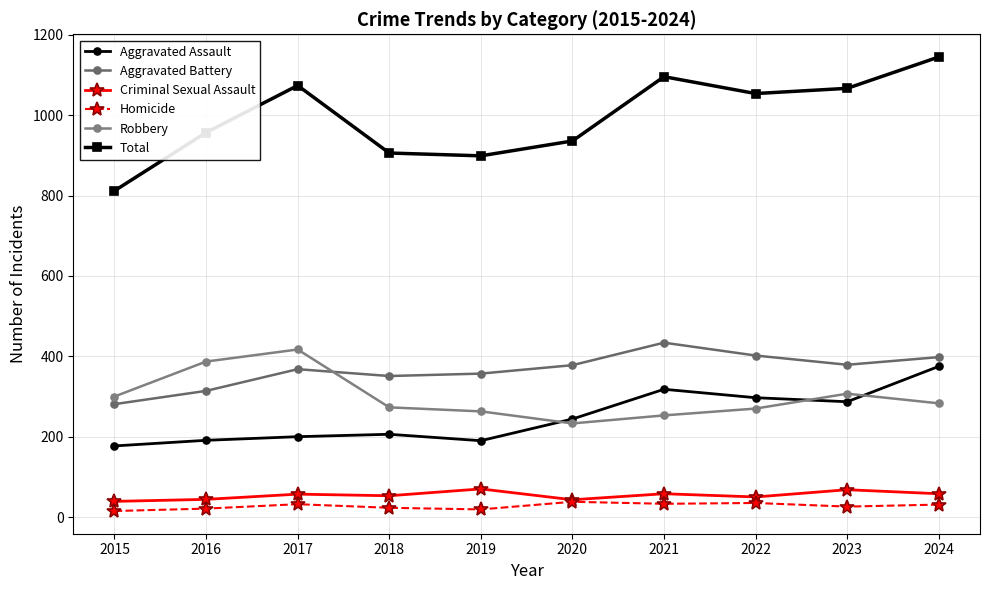

Rank the categories by Homicide value from lowest to highest.

2015, 2019, 2016, 2018, 2023, 2024, 2017, 2021, 2022, 2020